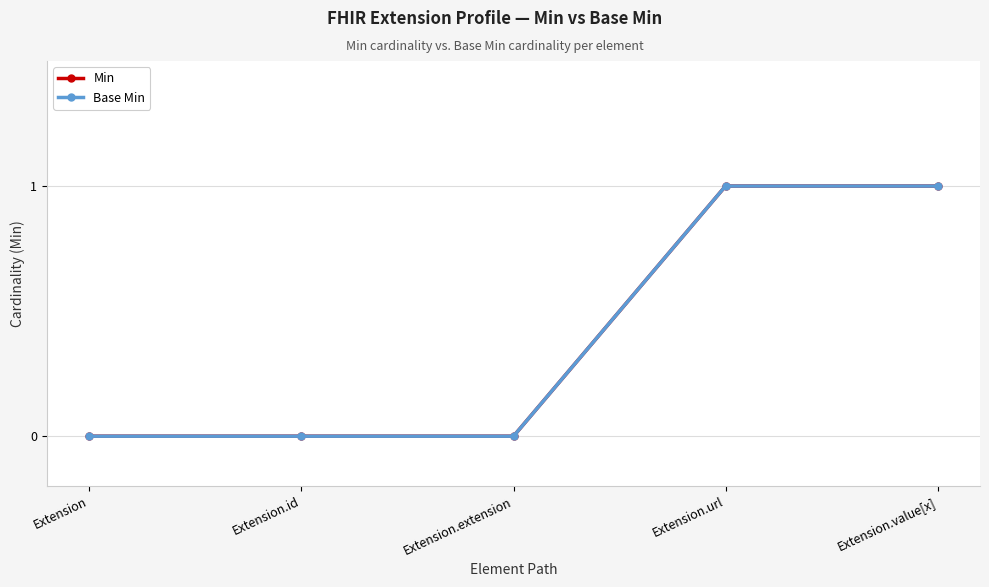

Reading left to right, what are all the values shown in this chart?

Min: 0	0	0	1	1
Base Min: 0	0	0	1	1